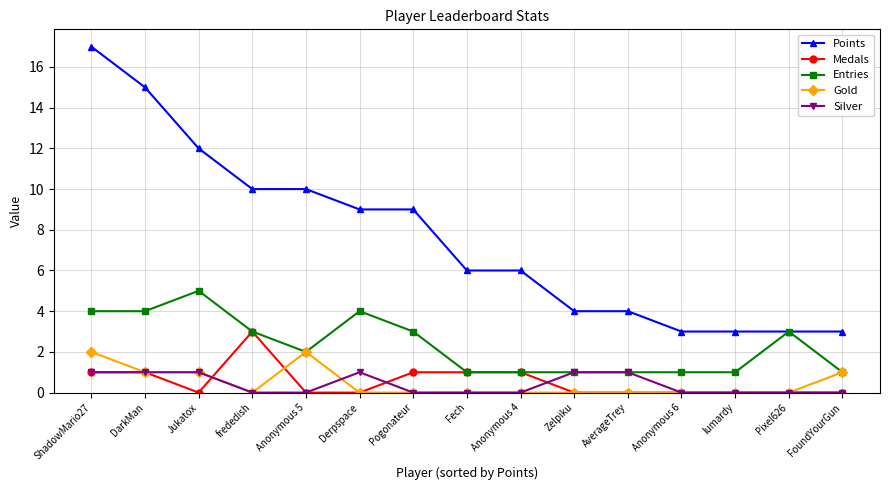

The Points series shows 5 at lumardy. True or false?

False